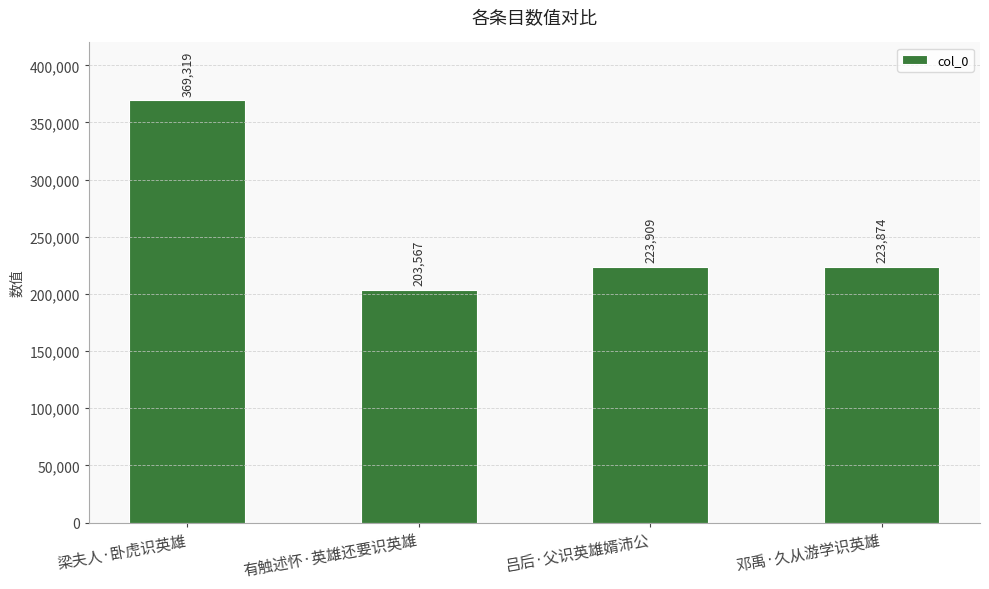

At which category does the chart reach its peak across all series?

梁夫人·卧虎识英雄